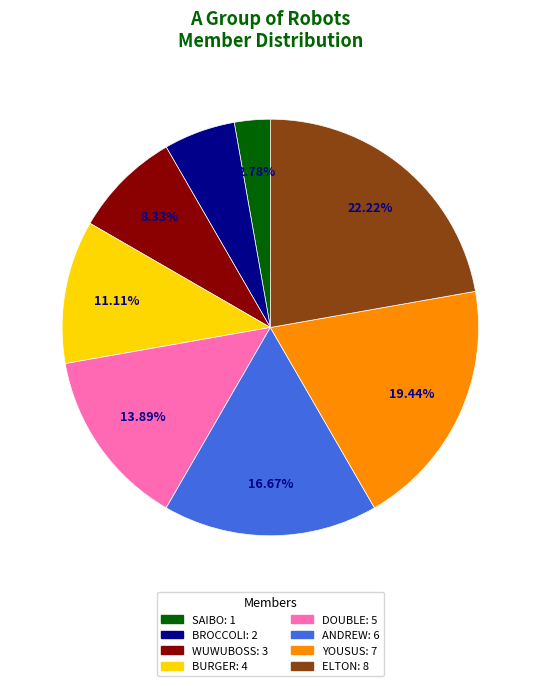

Rank the categories by value from lowest to highest.

SAIBO, BROCCOLI, WUWUBOSS, BURGER, DOUBLE, ANDREW, YOUSUS, ELTON